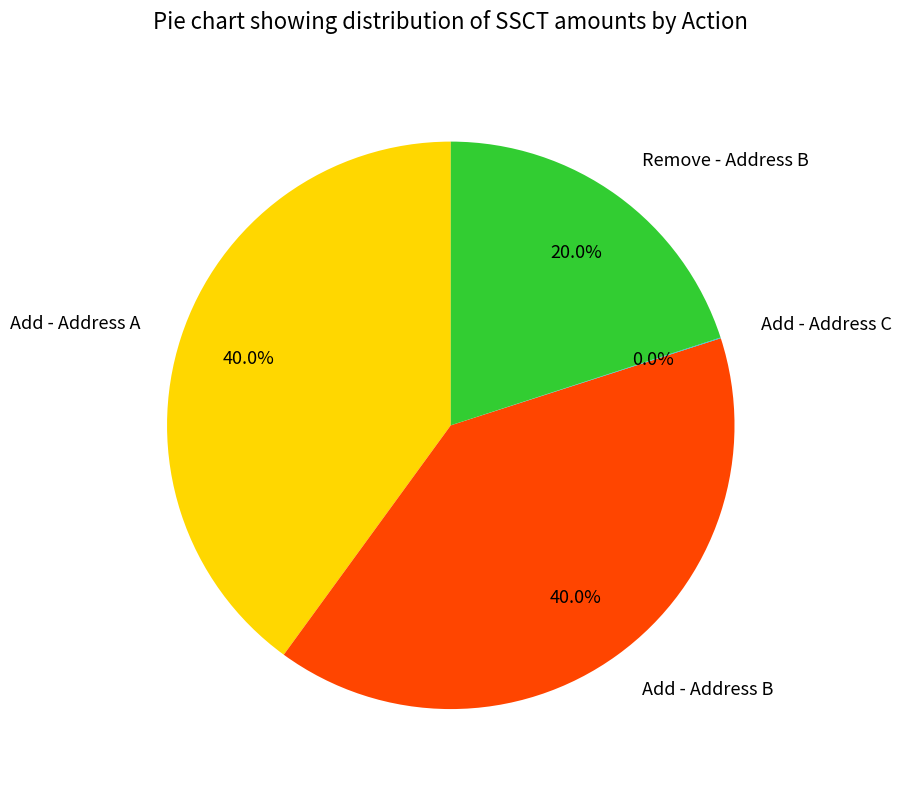

What portion of the pie excludes Remove - Address B?

80.0%